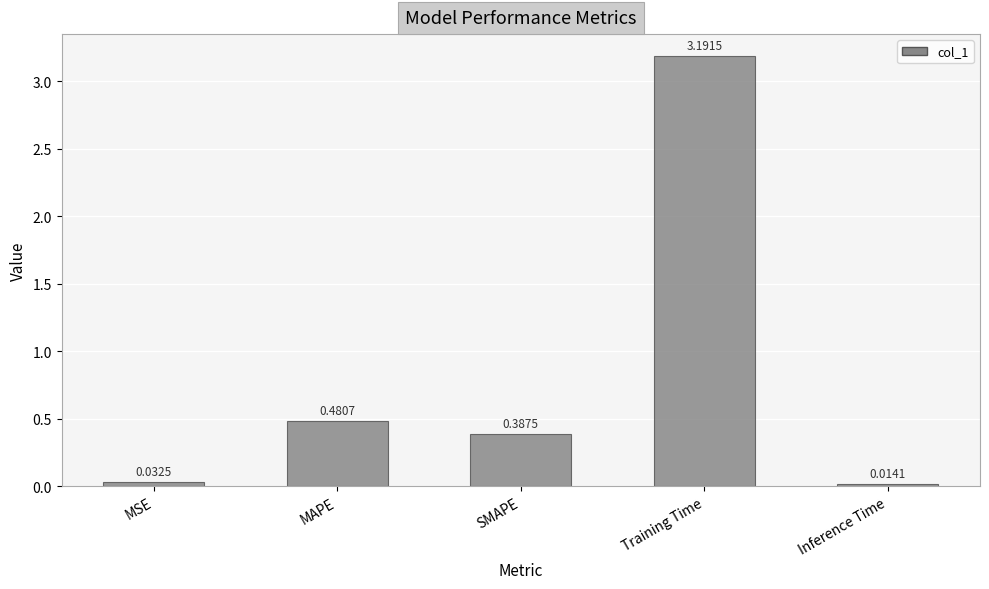

What is the sum of the values at SMAPE and Training Time?

3.6